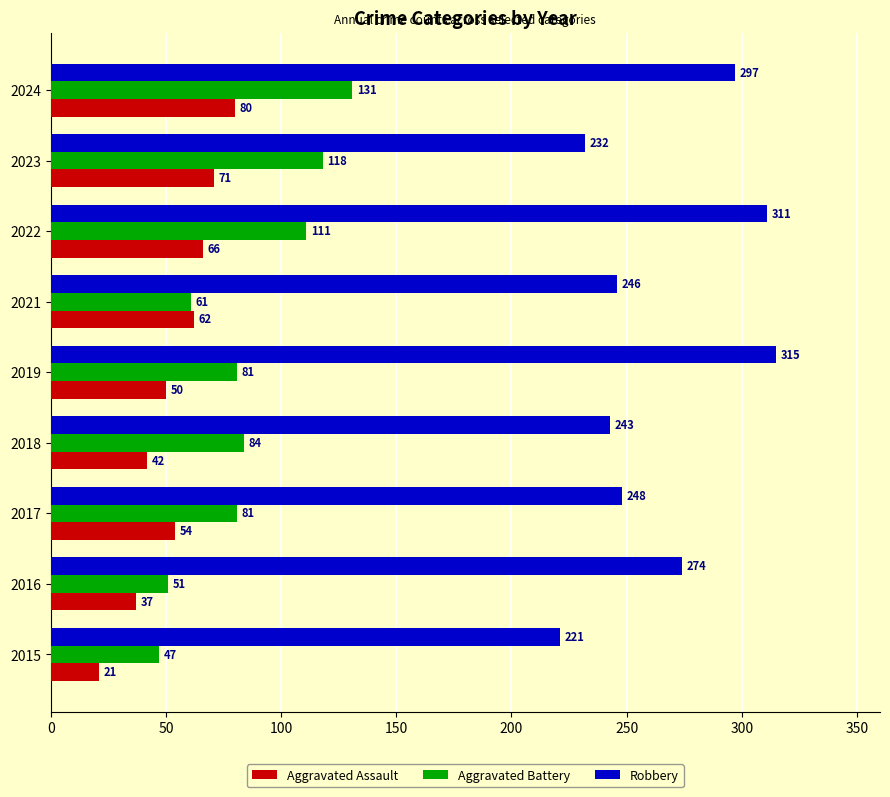

Which series has the largest total across all categories?

Robbery